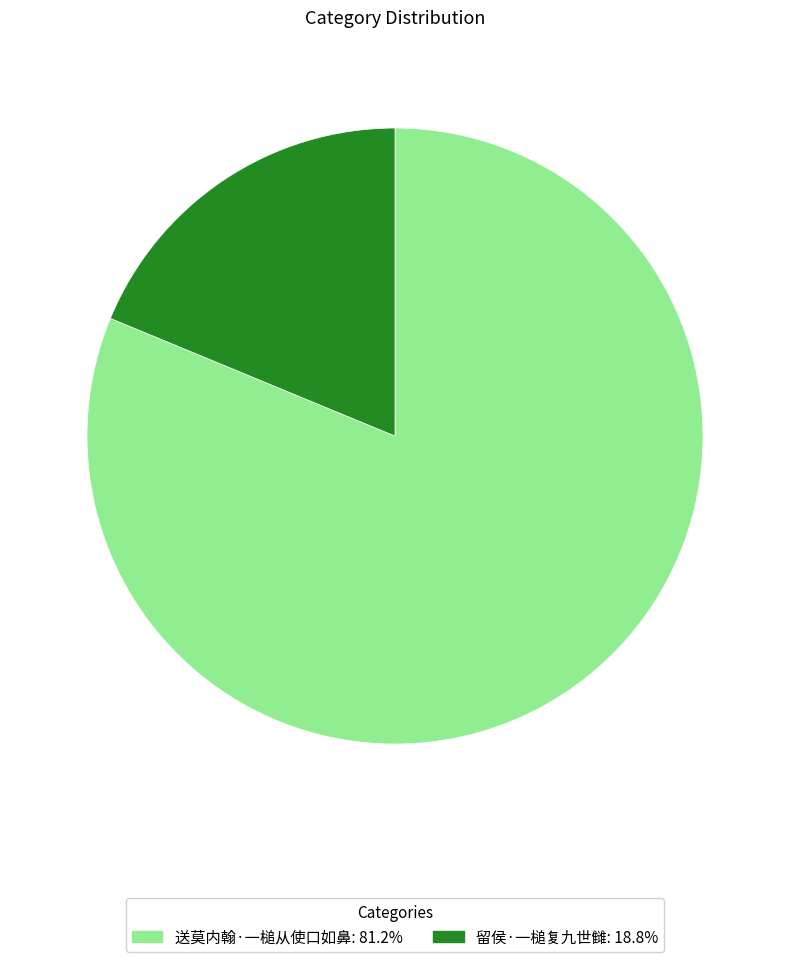

How many segments does this pie chart have?

2